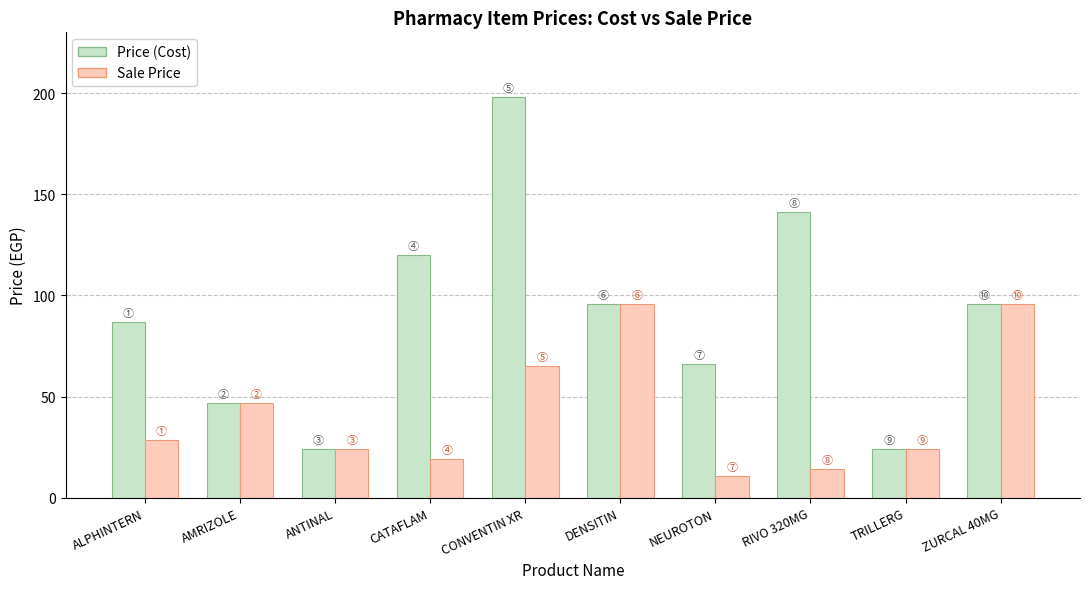

What is the total value across all series at ANTINAL?

48.0